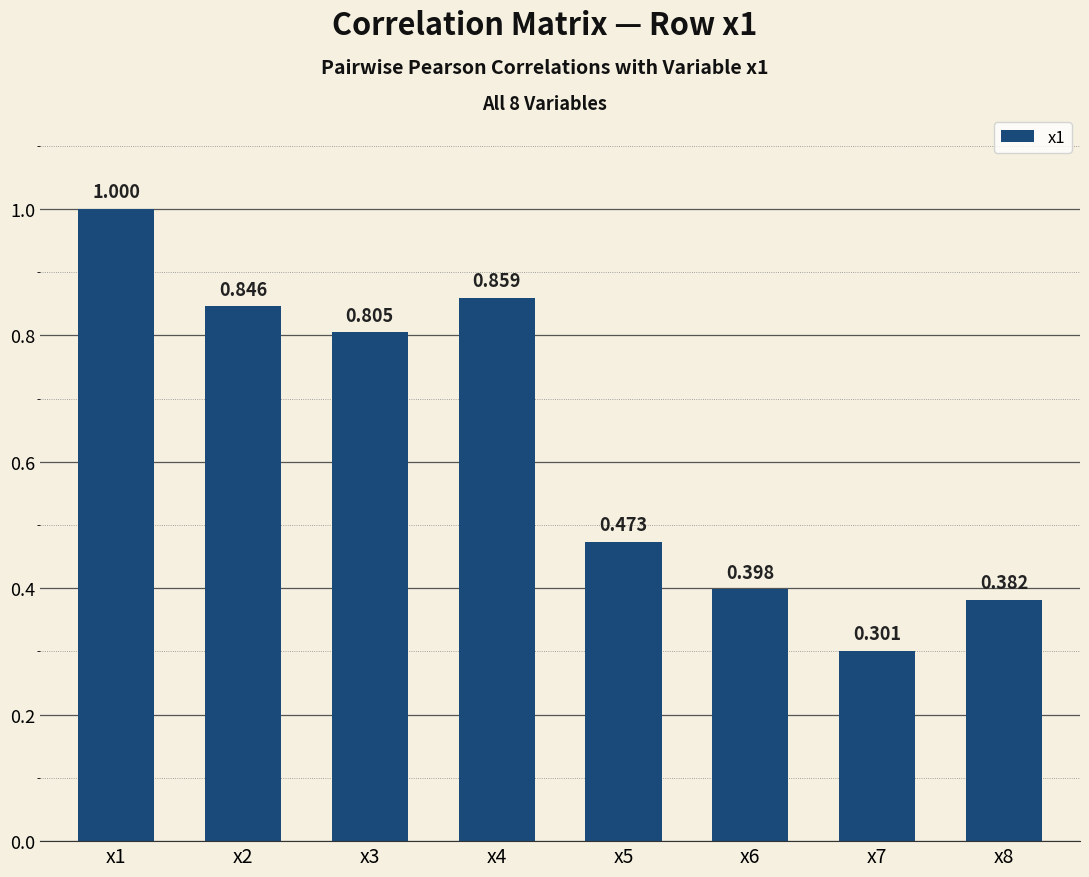

How many bars are there in total?

8